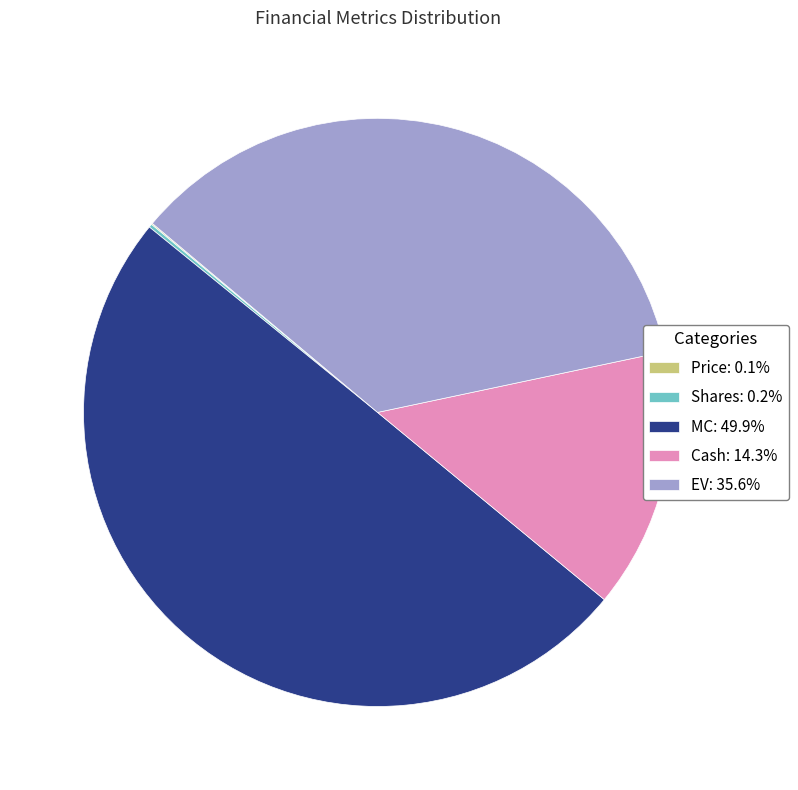

What is the ratio of the value at EV: 35.6% to the value at Cash: 14.3%?

2.5